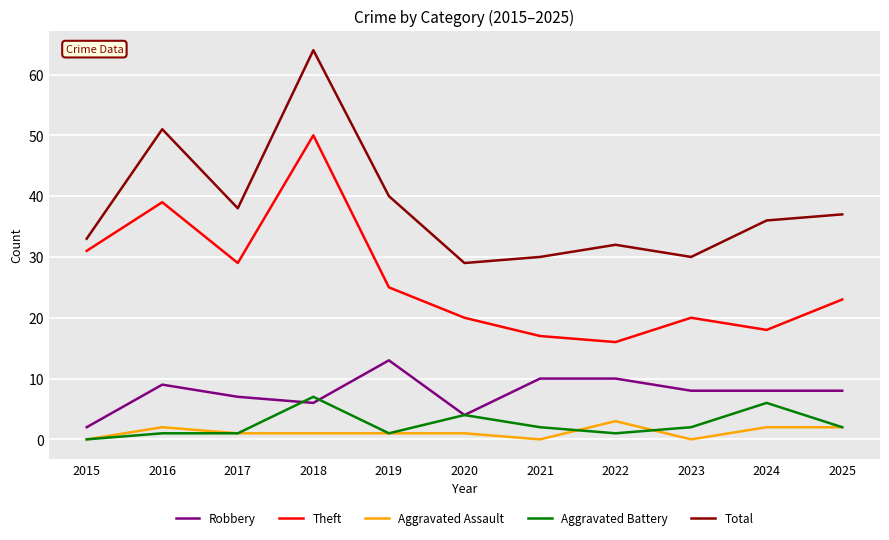

What is the total value across all series at 2023?

60